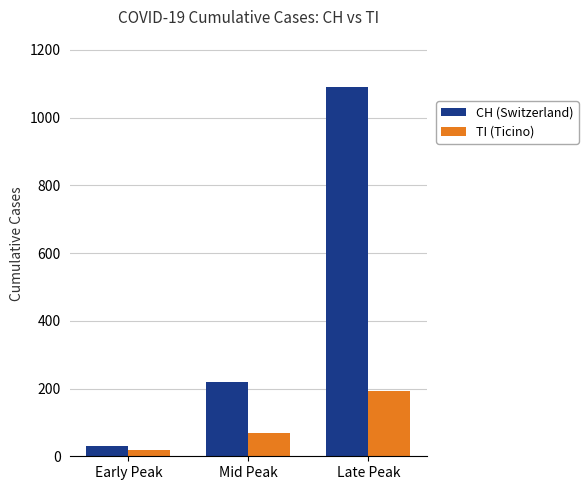

What are all the series names shown in the legend?

CH (Switzerland), TI (Ticino)